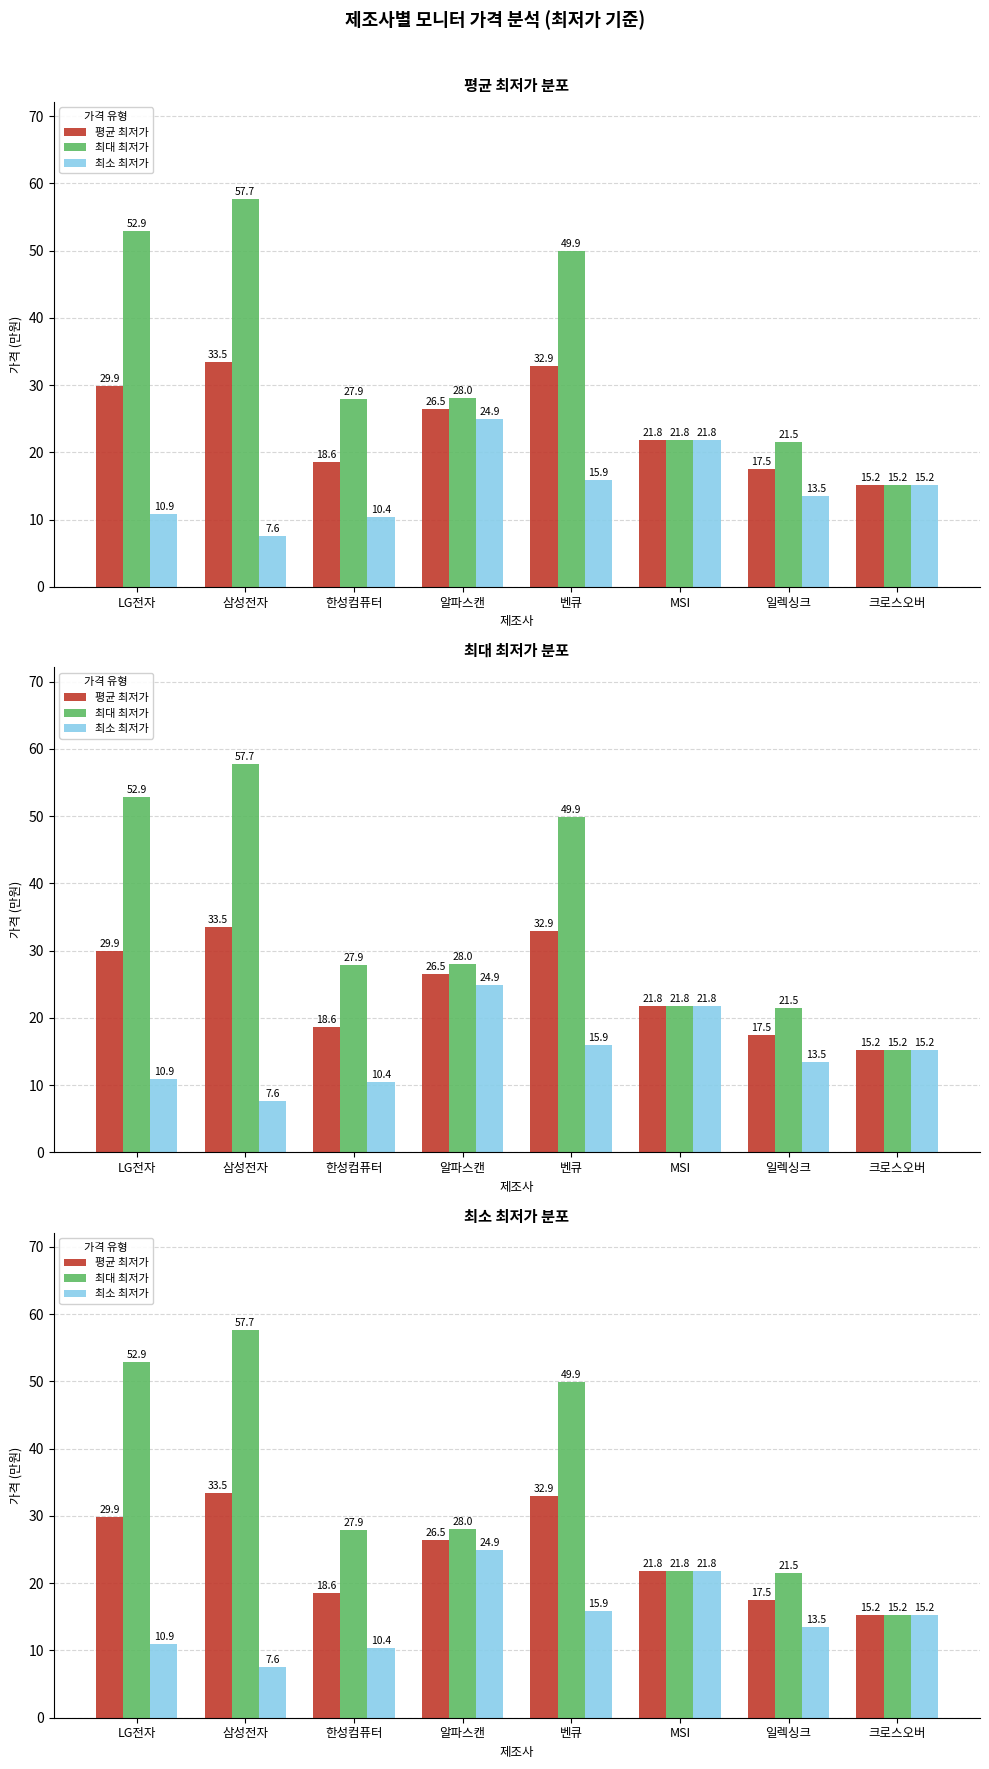

Which series has the largest total across all categories?

최대 최저가